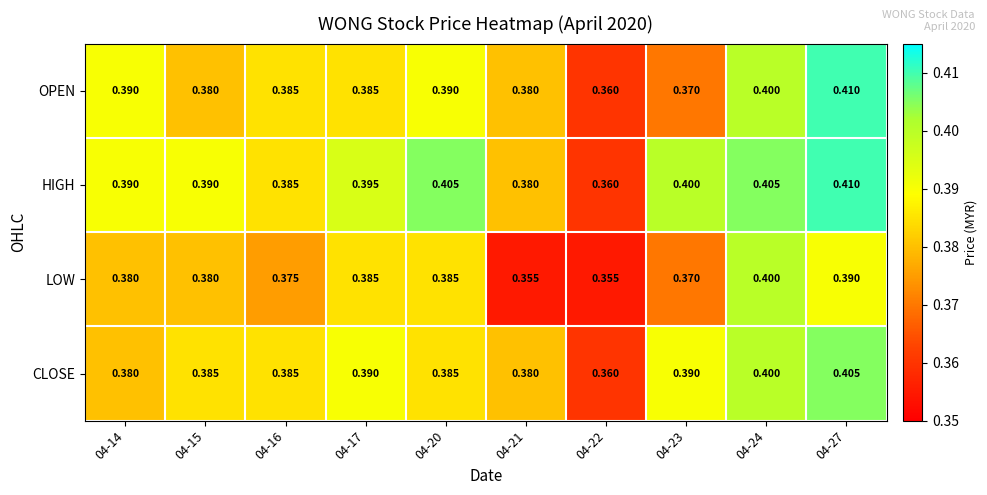

Between 04-14 and 04-15, which series saw the biggest shift?

OPEN